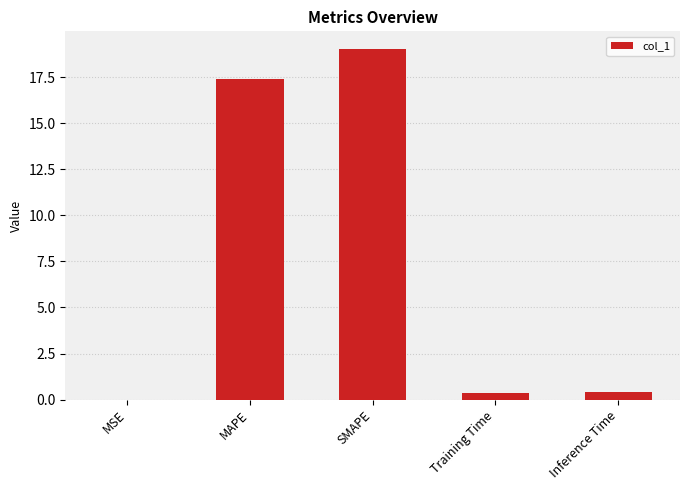

At which category does the chart reach its peak across all series?

SMAPE